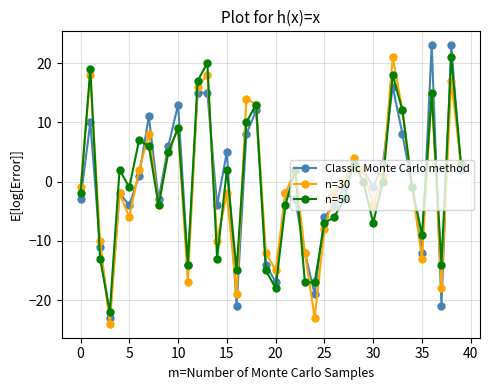

What is the sum of all Classic Monte Carlo method values?

-22